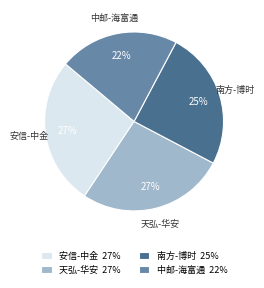

How many slices are in this pie chart?

4